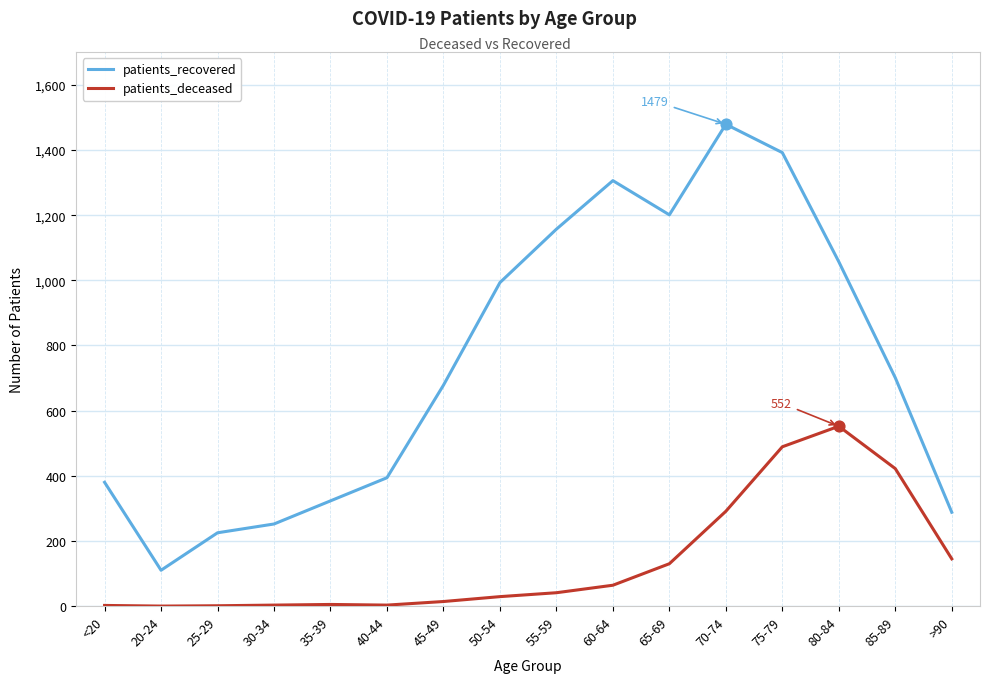

At which category is the sum across all series the highest?

75-79